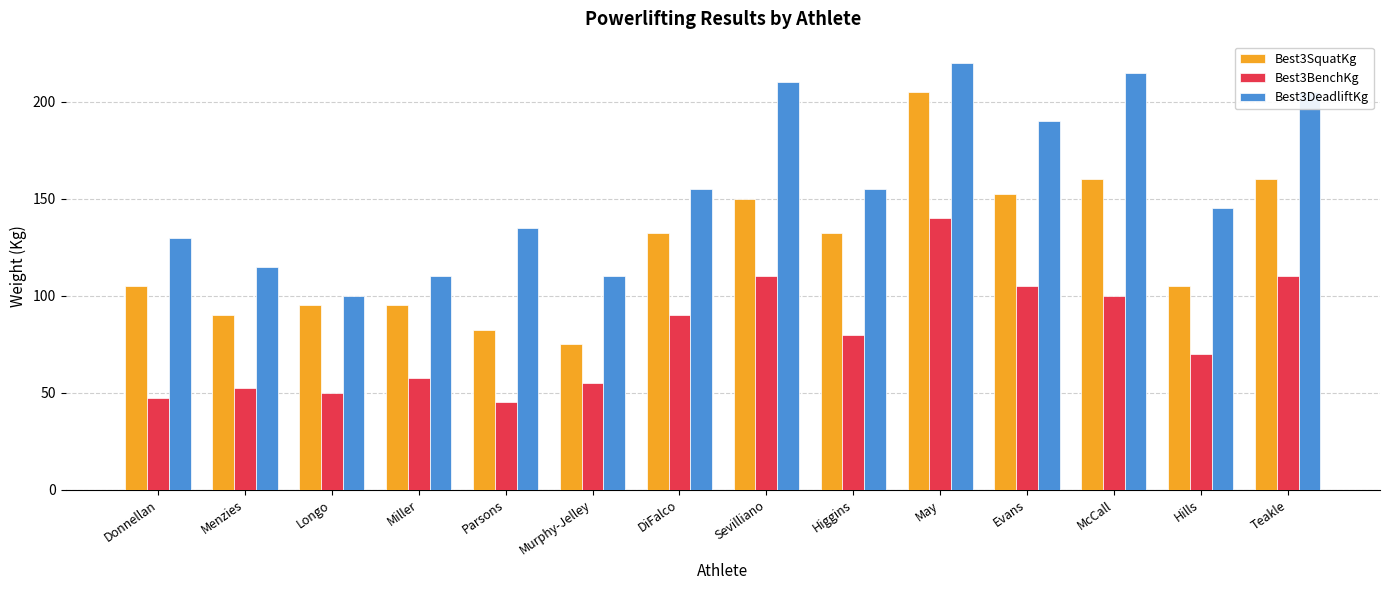

Reading left to right, list all the values displayed in this chart.

Best3SquatKg: Donnellan=105.0	Menzies=90.0	Longo=95.0	Miller=95.0	Parsons=82.5	Murphy-Jelley=75.0	DiFalco=132.5	Sevilliano=150.0	Higgins=132.5	May=205.0	Evans=152.5	McCall=160.0	Hills=105.0	Teakle=160.0
Best3BenchKg: Donnellan=47.5	Menzies=52.5	Longo=50.0	Miller=57.5	Parsons=45.0	Murphy-Jelley=55.0	DiFalco=90.0	Sevilliano=110.0	Higgins=80.0	May=140.0	Evans=105.0	McCall=100.0	Hills=70.0	Teakle=110.0
Best3DeadliftKg: Donnellan=130.0	Menzies=115.0	Longo=100.0	Miller=110.0	Parsons=135.0	Murphy-Jelley=110.0	DiFalco=155.0	Sevilliano=210.0	Higgins=155.0	May=220.0	Evans=190.0	McCall=215.0	Hills=145.0	Teakle=205.0